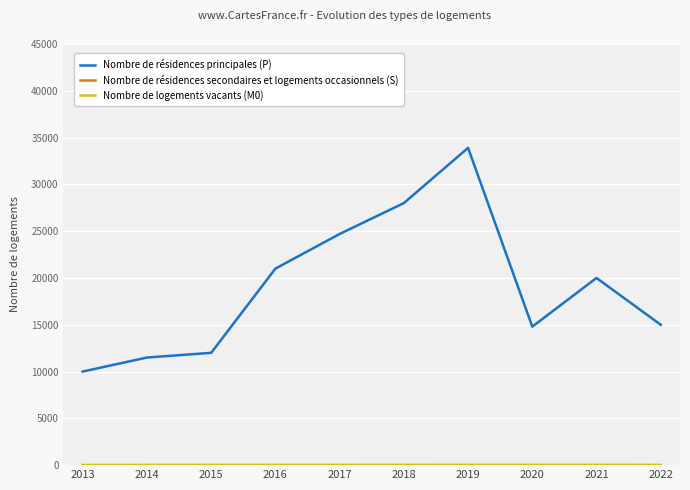

How many Nombre de logements vacants (M0) values are between 3 and 7?

6